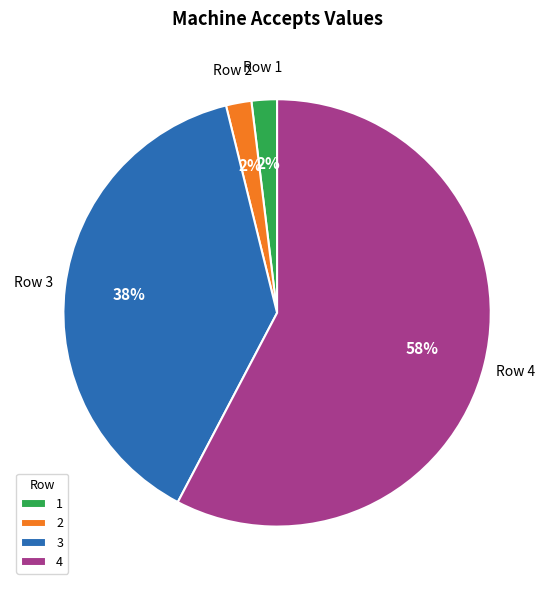

Which slice represents more than half of the pie?

4